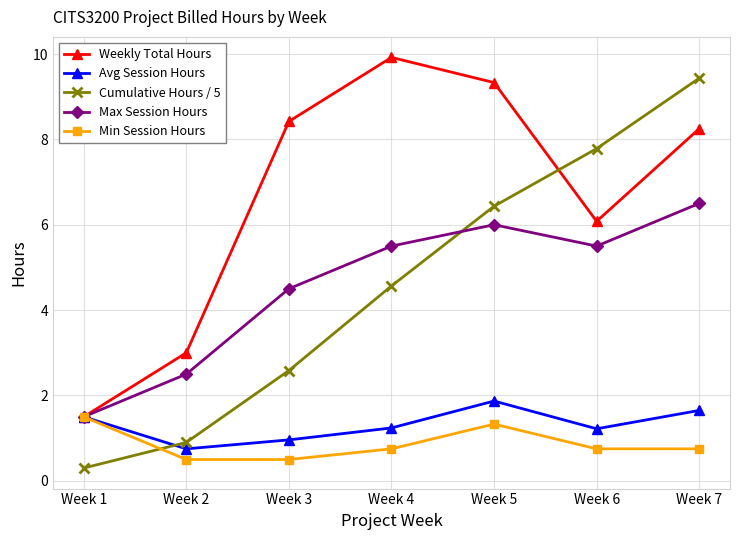

True or false: Cumulative Hours / 5 and Min Session Hours cross at least once.

True